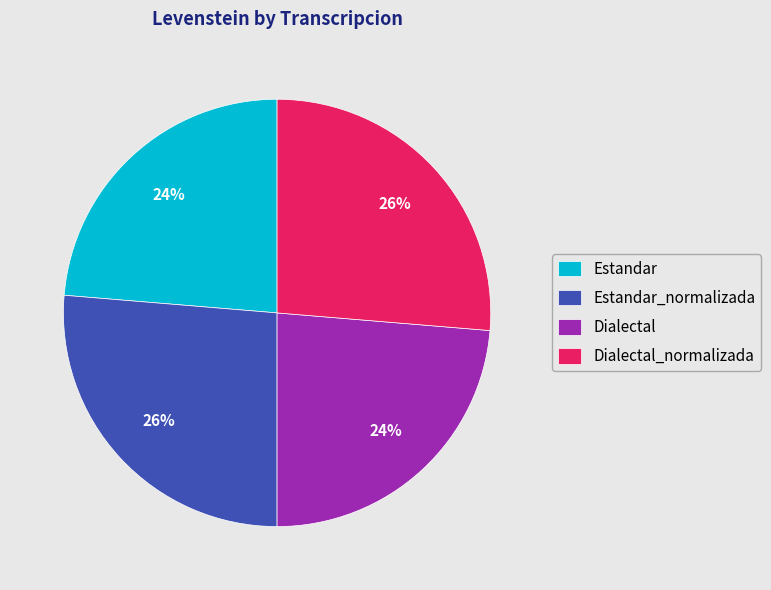

Is Dialectal_normalizada the majority of the pie?

No